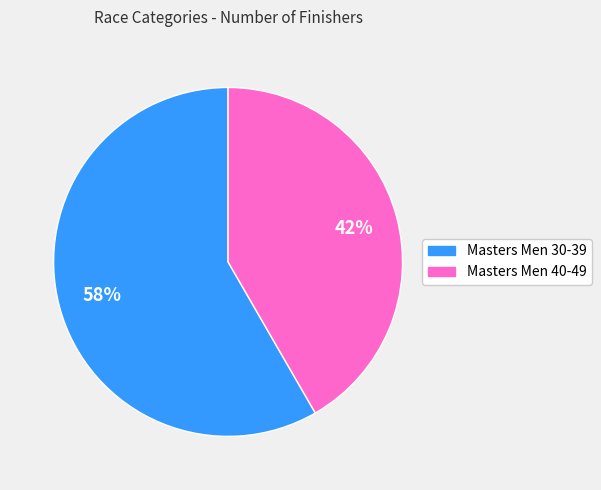

Which slice is the largest?

Masters Men 30-39